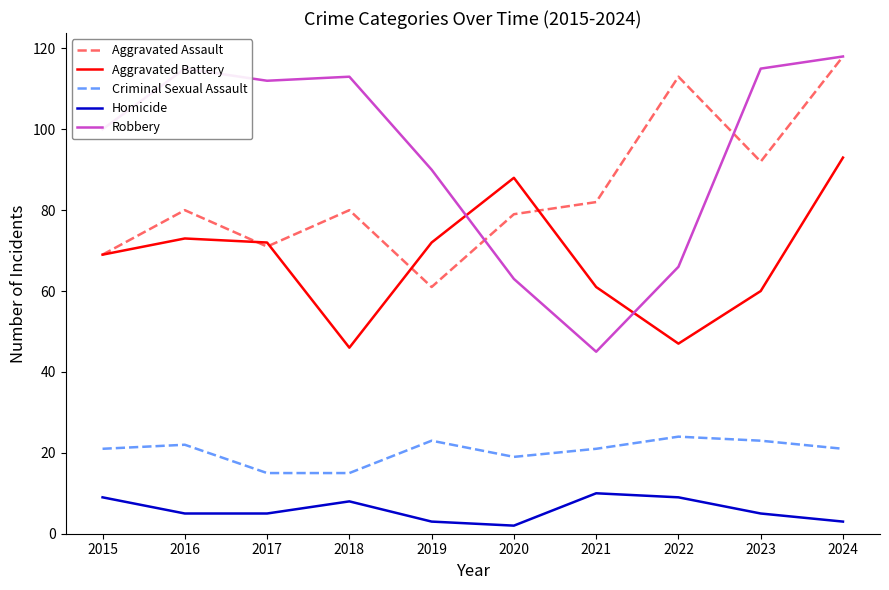

At 2018, list the series in order from largest to smallest.

Robbery, Aggravated Assault, Aggravated Battery, Criminal Sexual Assault, Homicide